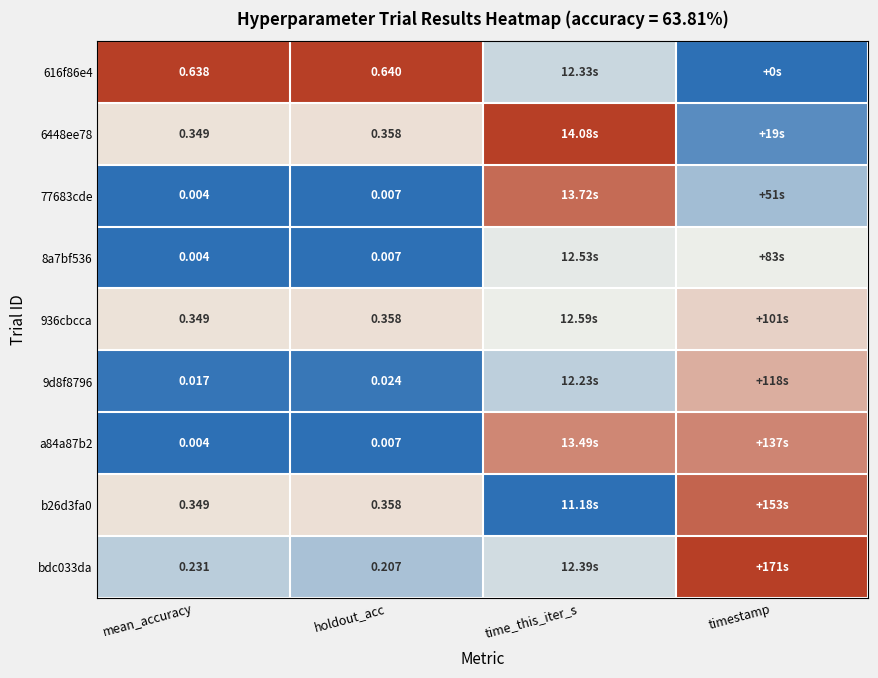

True or false: 6448ee78 has a value of 0.2 at mean_accuracy.

False